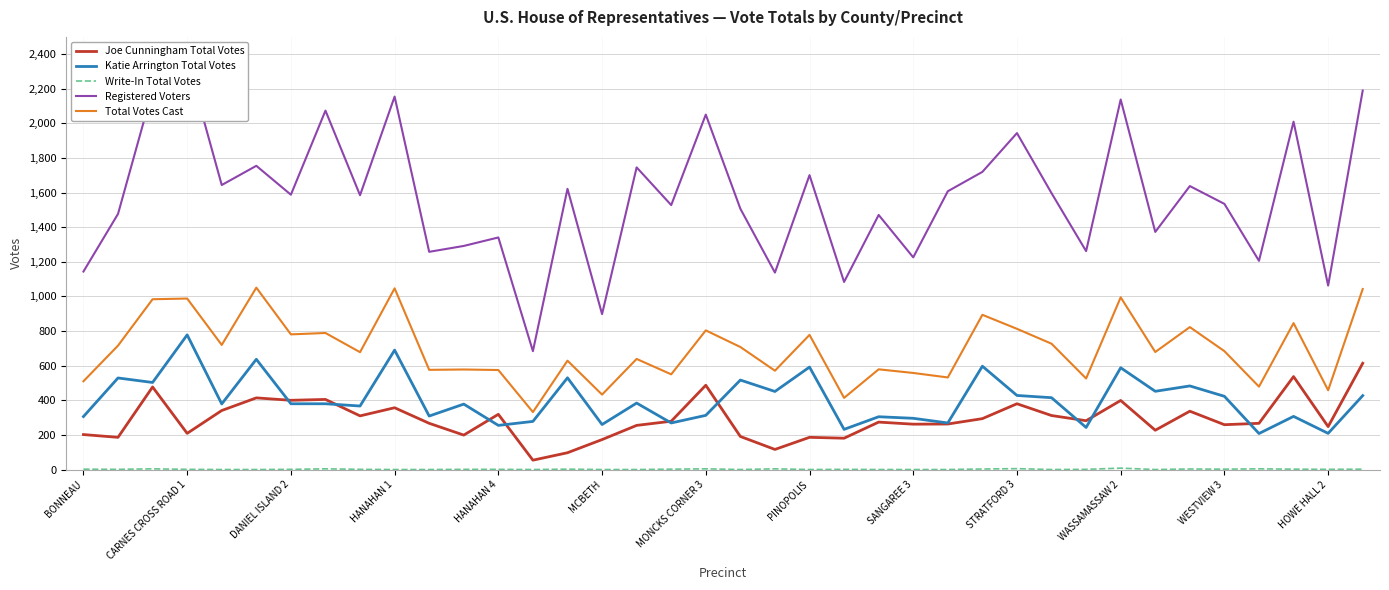

The value of Katie Arrington Total Votes at WESTVIEW 3 is 117. True or false?

False